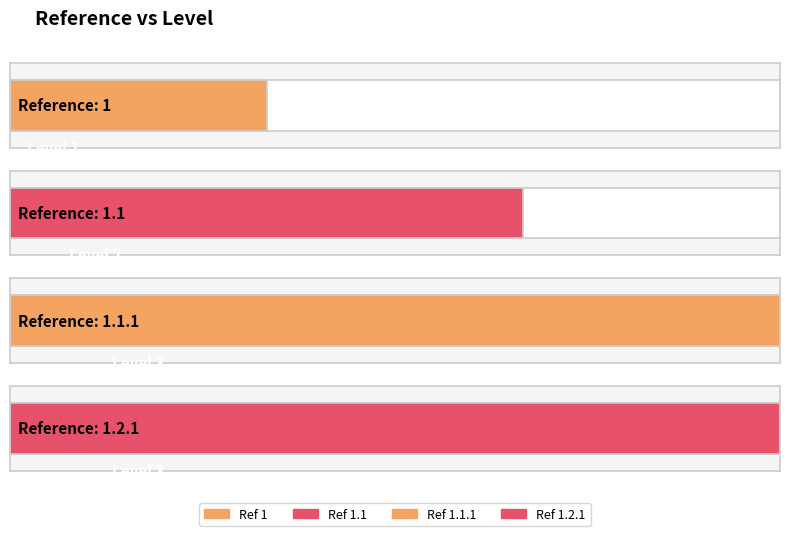

Rank the categories by value from lowest to highest.

1, 1.1, 1.1.1, 1.2.1